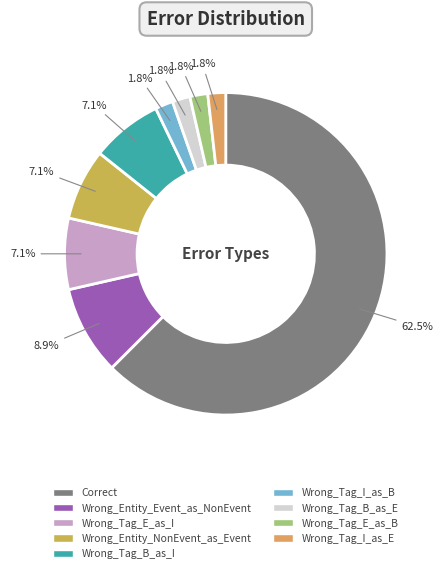

Approximately how many times larger is the value at Wrong_Entity_Event_as_NonEvent compared to Correct?

0.1